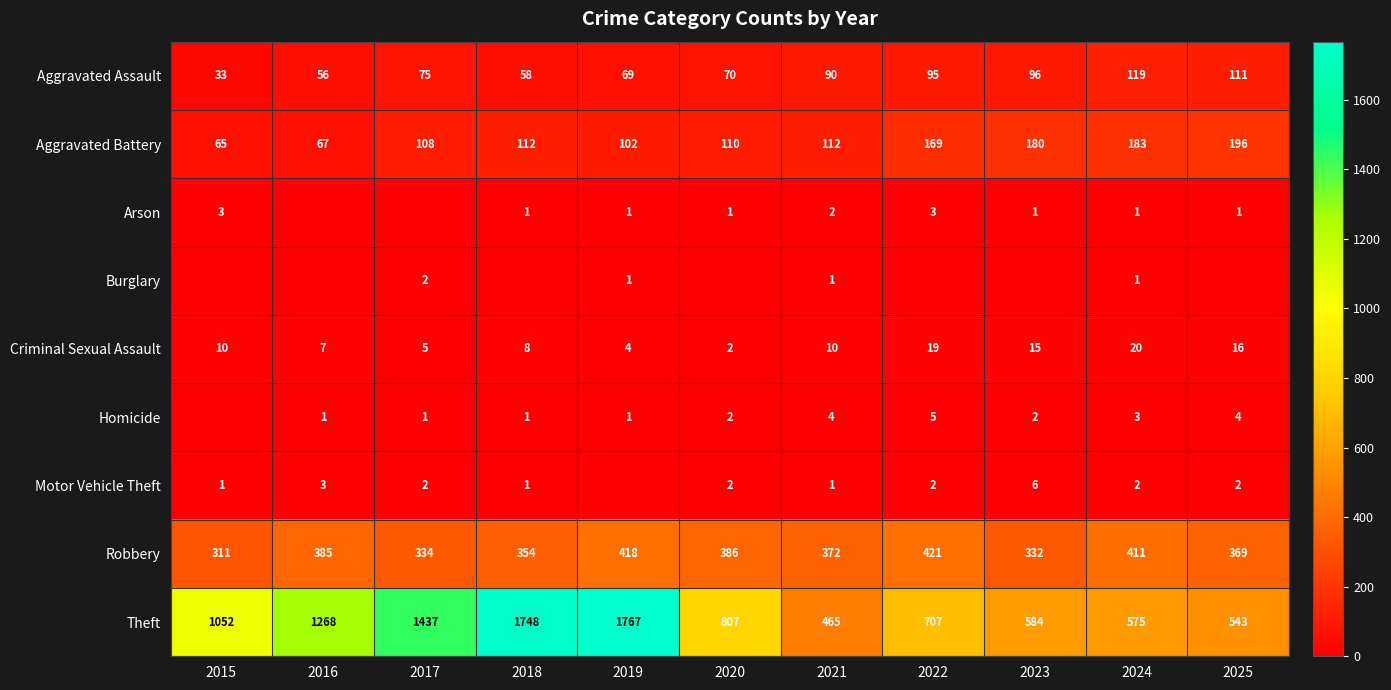

Between 2015 and 2017, which is larger?

2017